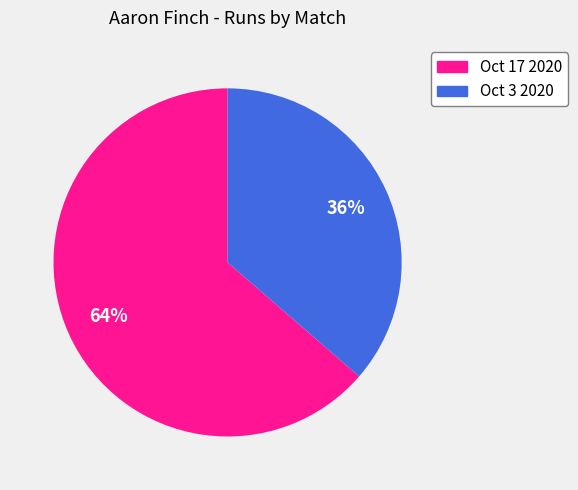

What percentage is the Oct 17 2020 slice, to the nearest percent?

64%